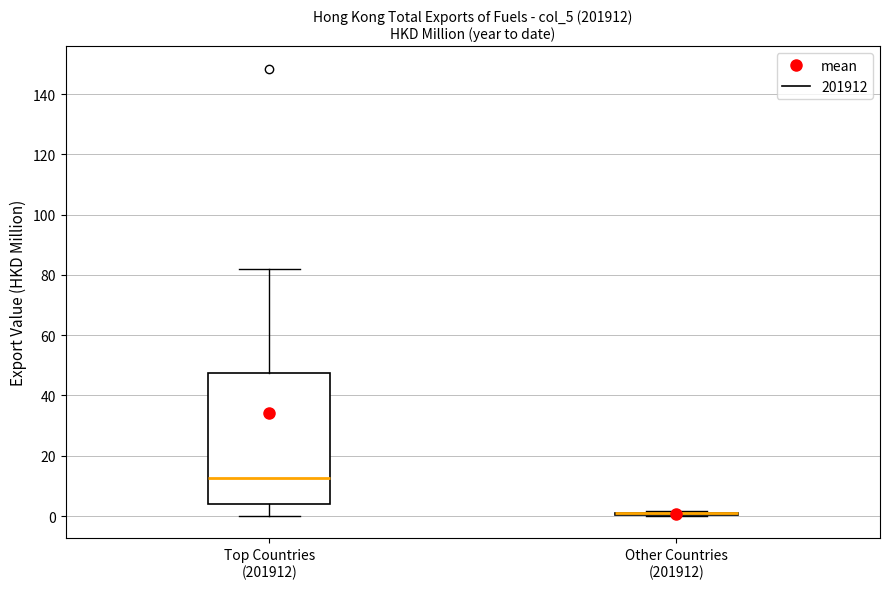

Reading left to right, read every box against the y-axis: the position of its median line, the range the box covers, and the ends of its whiskers. The values are not printed on the chart, so give them approximately, as read against the axis.

Top Countries (201912): median 12, box 4 to 48, whiskers 0 to 82
Other Countries (201912): box collapsed to a line at 0, whiskers 0 to 2